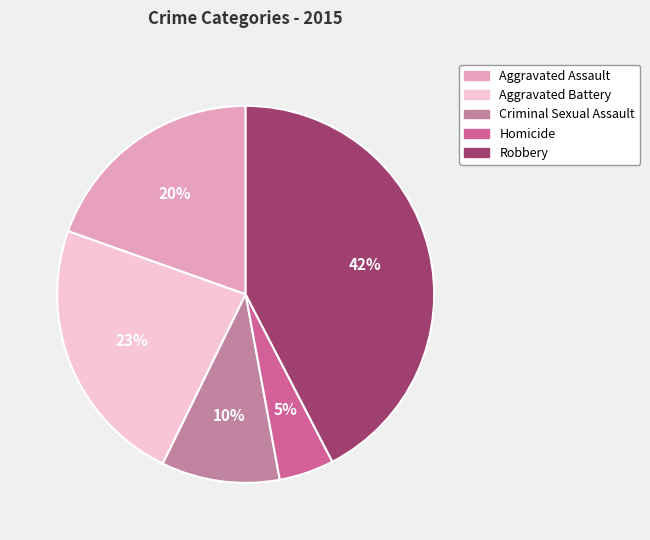

What is the smallest slice in the pie chart?

Homicide